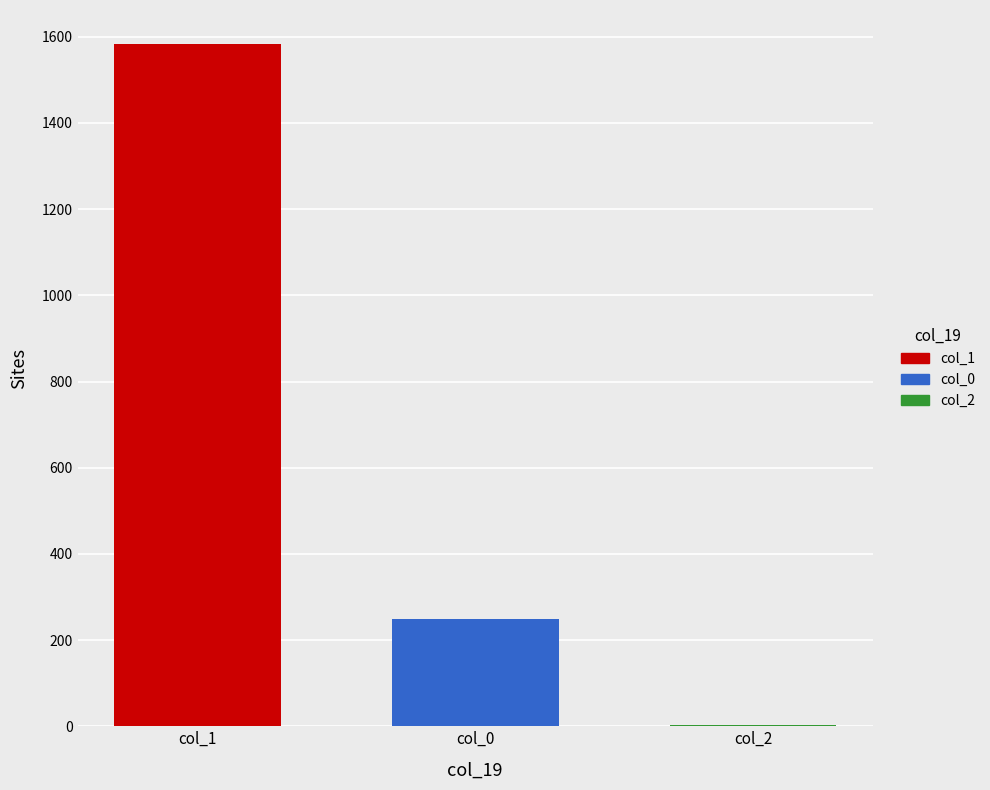

Is it true that col_0 equals 396 at col_0?

False